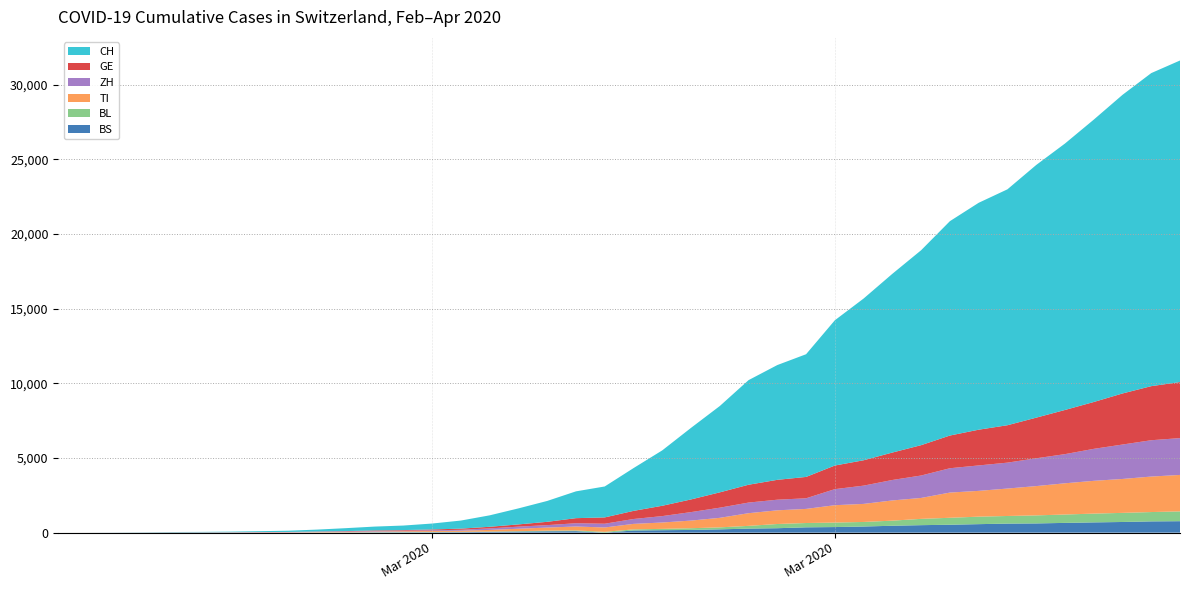

Reading left to right, extract all data points from this chart.

BS: 2020-02-25=0	2020-02-26=0	2020-02-27=1	2020-02-28=1	2020-02-29=1	2020-03-01=1	2020-03-02=1	2020-03-03=3	2020-03-04=3	2020-03-05=8	2020-03-06=15	2020-03-07=21	2020-03-08=24	2020-03-09=28	2020-03-10=33	2020-03-11=49	2020-03-12=73	2020-03-13=92	2020-03-14=100	2020-03-15=0	2020-03-16=143	2020-03-17=164	2020-03-18=181	2020-03-19=220	2020-03-20=270	2020-03-21=297	2020-03-22=356	2020-03-23=374	2020-03-24=410	2020-03-25=462	2020-03-26=501	2020-03-27=530	2020-03-28=569	2020-03-29=605	2020-03-30=617	2020-03-31=653	2020-04-01=687	2020-04-02=714	2020-04-03=754	2020-04-04=767
BL: 2020-02-25=0	2020-02-26=0	2020-02-27=0	2020-02-28=1	2020-02-29=2	2020-03-01=2	2020-03-02=2	2020-03-03=2	2020-03-04=2	2020-03-05=6	2020-03-06=6	2020-03-07=15	2020-03-08=19	2020-03-09=20	2020-03-10=22	2020-03-11=26	2020-03-12=26	2020-03-13=42	2020-03-14=47	2020-03-15=54	2020-03-16=76	2020-03-17=89	2020-03-18=116	2020-03-19=134	2020-03-20=184	2020-03-21=282	2020-03-22=289	2020-03-23=302	2020-03-24=306	2020-03-25=341	2020-03-26=422	2020-03-27=466	2020-03-28=502	2020-03-29=511	2020-03-30=539	2020-03-31=561	2020-04-01=588	2020-04-02=610	2020-04-03=625	2020-04-04=656
GE: 2020-02-25=0	2020-02-26=1	2020-02-27=1	2020-02-28=4	2020-02-29=8	2020-03-01=9	2020-03-02=10	2020-03-03=13	2020-03-04=14	2020-03-05=17	2020-03-06=25	2020-03-07=38	2020-03-08=40	2020-03-09=56	2020-03-10=76	2020-03-11=109	2020-03-12=150	2020-03-13=222	2020-03-14=340	2020-03-15=423	2020-03-16=544	2020-03-17=692	2020-03-18=848	2020-03-19=1027	2020-03-20=1194	2020-03-21=1331	2020-03-22=1430	2020-03-23=1582	2020-03-24=1699	2020-03-25=1837	2020-03-26=2033	2020-03-27=2190	2020-03-28=2393	2020-03-29=2505	2020-03-30=2721	2020-03-31=2958	2020-04-01=3137	2020-04-02=3420	2020-04-03=3621	2020-04-04=3753
TI: 2020-02-25=0	2020-02-26=1	2020-02-27=1	2020-02-28=1	2020-02-29=2	2020-03-01=2	2020-03-02=4	2020-03-03=8	2020-03-04=13	2020-03-05=25	2020-03-06=28	2020-03-07=41	2020-03-08=49	2020-03-09=61	2020-03-10=75	2020-03-11=108	2020-03-12=163	2020-03-13=206	2020-03-14=265	2020-03-15=293	2020-03-16=368	2020-03-17=426	2020-03-18=511	2020-03-19=638	2020-03-20=849	2020-03-21=916	2020-03-22=945	2020-03-23=1162	2020-03-24=1209	2020-03-25=1354	2020-03-26=1401	2020-03-27=1688	2020-03-28=1727	2020-03-29=1837	2020-03-30=1962	2020-03-31=2091	2020-04-01=2195	2020-04-02=2271	2020-04-03=2377	2020-04-04=2442
ZH: 2020-02-25=0	2020-02-26=0	2020-02-27=2	2020-02-28=2	2020-02-29=6	2020-03-01=7	2020-03-02=10	2020-03-03=13	2020-03-04=15	2020-03-05=23	2020-03-06=29	2020-03-07=34	2020-03-08=40	2020-03-09=49	2020-03-10=62	2020-03-11=101	2020-03-12=140	2020-03-13=163	2020-03-14=218	2020-03-15=250	2020-03-16=326	2020-03-17=429	2020-03-18=568	2020-03-19=679	2020-03-20=711	2020-03-21=711	2020-03-22=711	2020-03-23=1075	2020-03-24=1223	2020-03-25=1370	2020-03-26=1502	2020-03-27=1629	2020-03-28=1703	2020-03-29=1735	2020-03-30=1861	2020-03-31=1952	2020-04-01=2141	2020-04-02=2305	2020-04-03=2433	2020-04-04=2466
CH: 2020-02-25=0	2020-02-26=2	2020-02-27=6	2020-02-28=13	2020-02-29=23	2020-03-01=29	2020-03-02=40	2020-03-03=59	2020-03-04=83	2020-03-05=125	2020-03-06=197	2020-03-07=257	2020-03-08=303	2020-03-09=396	2020-03-10=542	2020-03-11=766	2020-03-12=1072	2020-03-13=1398	2020-03-14=1795	2020-03-15=2072	2020-03-16=2864	2020-03-17=3710	2020-03-18=4793	2020-03-19=5781	2020-03-20=7005	2020-03-21=7686	2020-03-22=8217	2020-03-23=9727	2020-03-24=10831	2020-03-25=11970	2020-03-26=13054	2020-03-27=14356	2020-03-28=15195	2020-03-29=15798	2020-03-30=16920	2020-03-31=17842	2020-04-01=18908	2020-04-02=19997	2020-04-03=20965	2020-04-04=21535